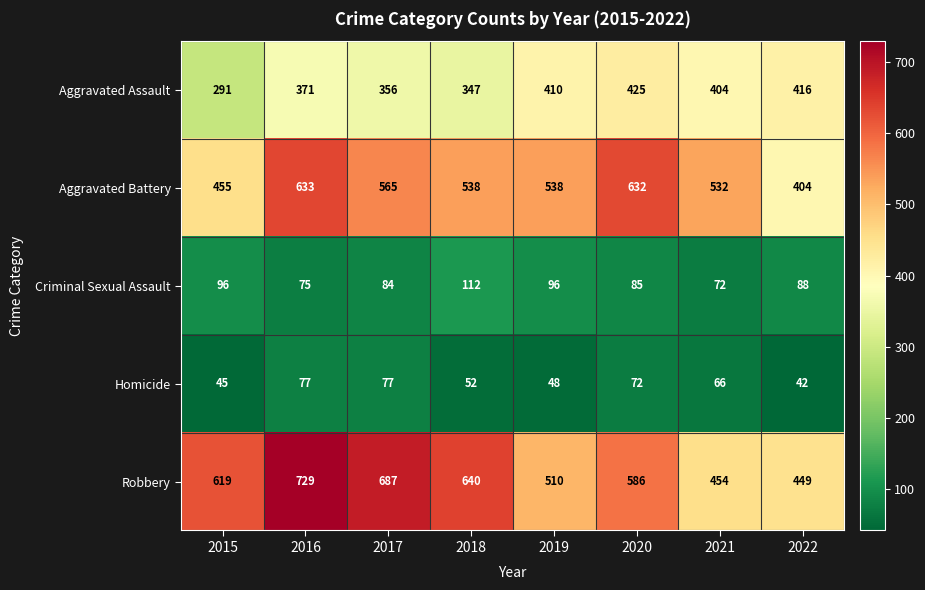

The Robbery series shows 296 at 2018. True or false?

False